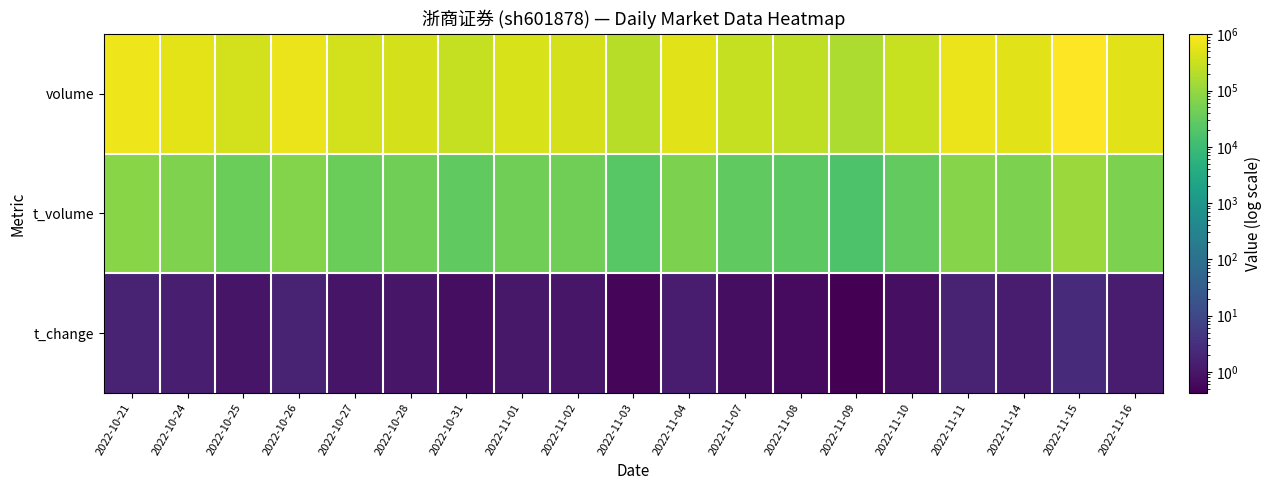

Reading left to right, list all the values displayed in this chart.

volume: 2022-10-21=695779.0	2022-10-24=560705.0	2022-10-25=365171.0	2022-10-26=645831.0	2022-10-27=367324.0	2022-10-28=397364.0	2022-10-31=277968.0	2022-11-01=414721.0	2022-11-02=404094.0	2022-11-03=210775.0	2022-11-04=536156.0	2022-11-07=274762.0	2022-11-08=244239.0	2022-11-09=162461.0	2022-11-10=293636.0	2022-11-11=664318.0	2022-11-14=523583.0	2022-11-15=1020567.0	2022-11-16=512770.0
t_volume: 2022-10-21=73395.0	2022-10-24=59048.0	2022-10-25=37182.0	2022-10-26=68036.0	2022-10-27=38417.0	2022-10-28=41267.0	2022-10-31=28272.0	2022-11-01=42935.0	2022-11-02=42195.0	2022-11-03=21898.0	2022-11-04=56690.0	2022-11-07=28933.0	2022-11-08=25408.0	2022-11-09=16812.0	2022-11-10=30549.0	2022-11-11=70553.0	2022-11-14=56088.0	2022-11-15=112661.0	2022-11-16=56161.0
t_change: 2022-10-21=1.8	2022-10-24=1.4	2022-10-25=0.9	2022-10-26=1.7	2022-10-27=0.9	2022-10-28=1.0	2022-10-31=0.7	2022-11-01=1.1	2022-11-02=1.0	2022-11-03=0.5	2022-11-04=1.4	2022-11-07=0.7	2022-11-08=0.6	2022-11-09=0.4	2022-11-10=0.8	2022-11-11=1.7	2022-11-14=1.4	2022-11-15=2.6	2022-11-16=1.3